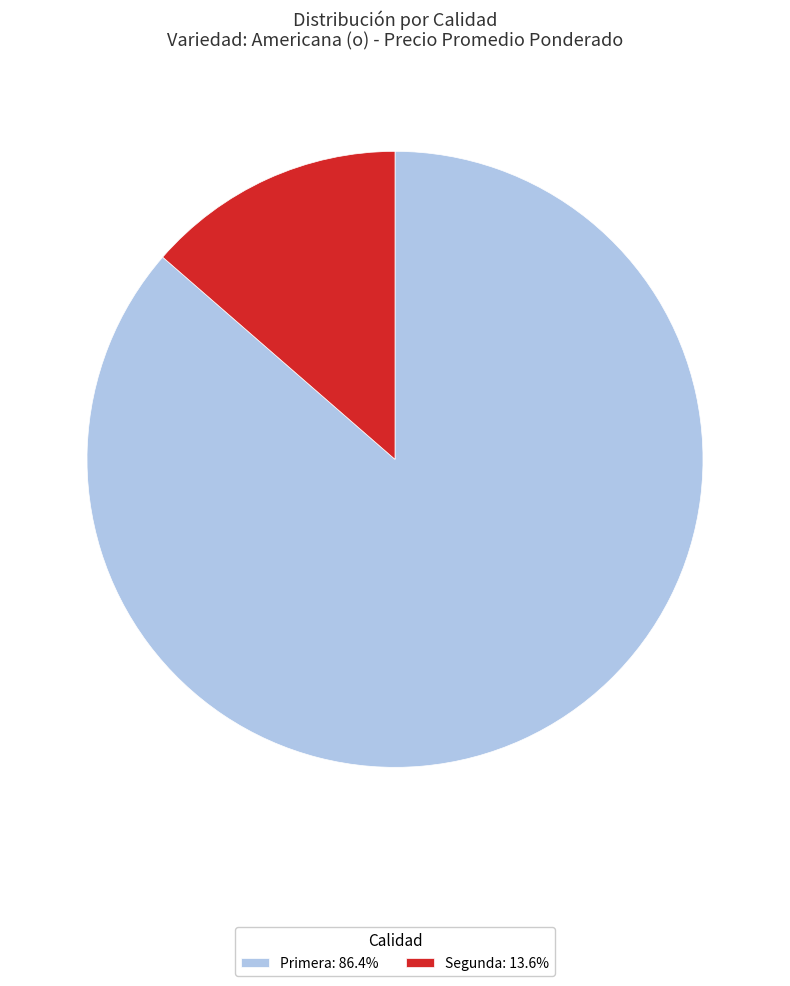

Does any single category account for the majority?

Yes